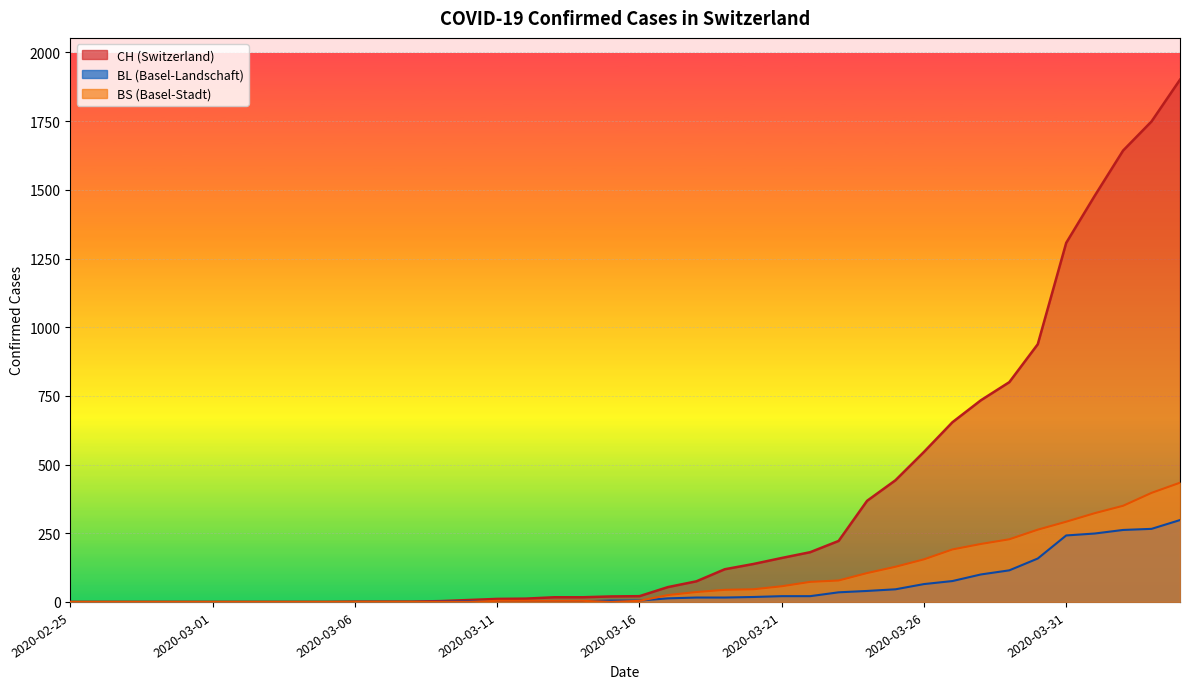

Is the value of BS at 2020-03-15 greater than the value of CH at 2020-03-14?

No